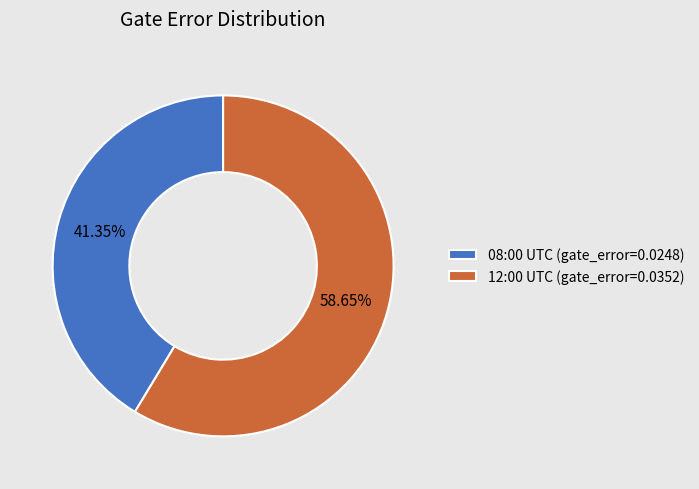

How many segments does this pie chart have?

2